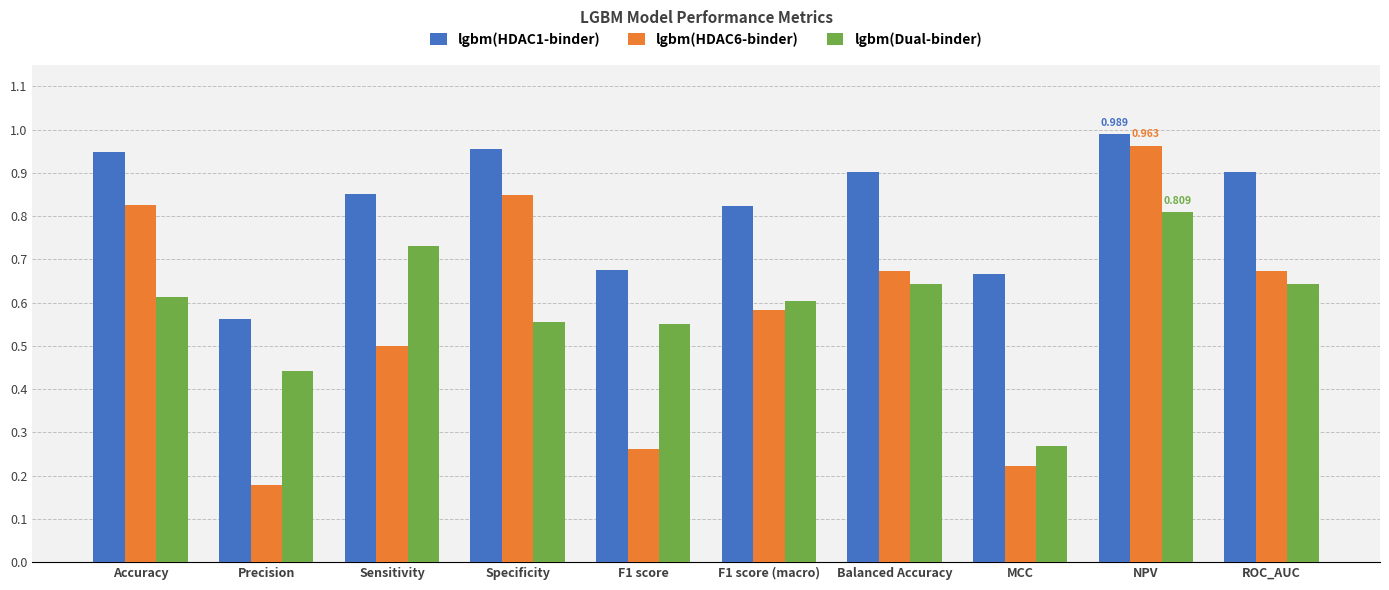

At which label does lgbm(Dual-binder) reach its minimum?

MCC